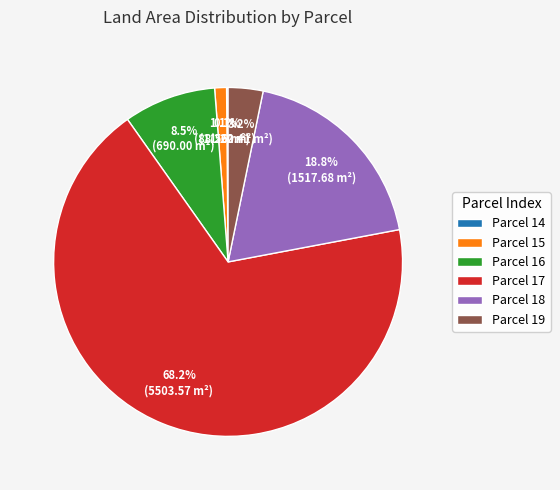

Approximately how many times larger is the value at Parcel 18 compared to Parcel 16?

2.2